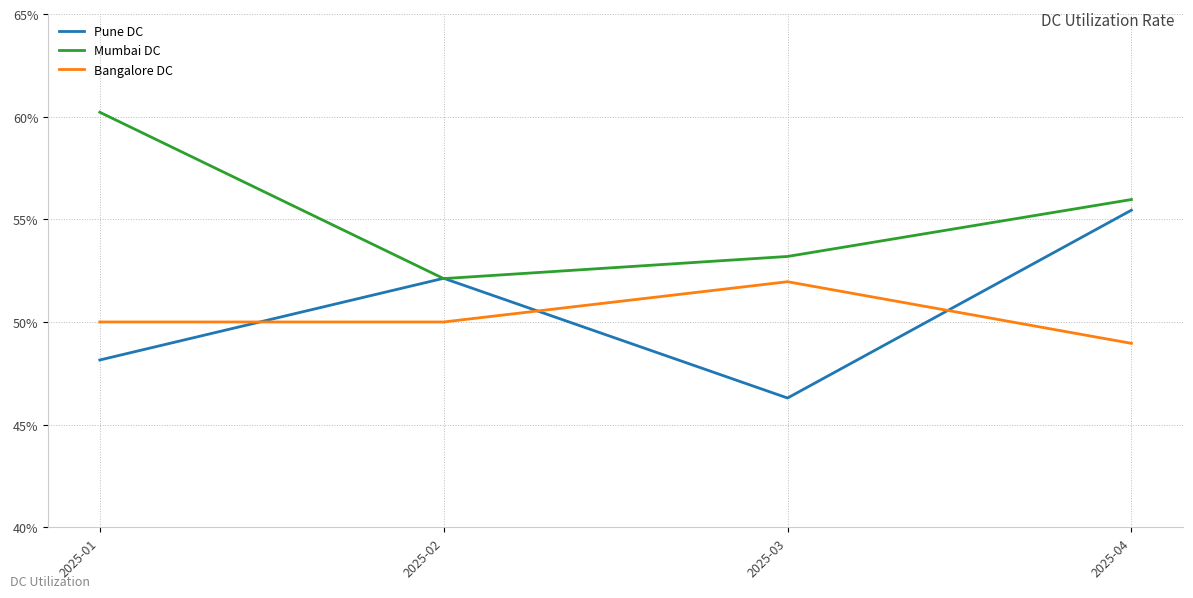

What are all the series names shown in the legend?

Pune DC, Mumbai DC, Bangalore DC